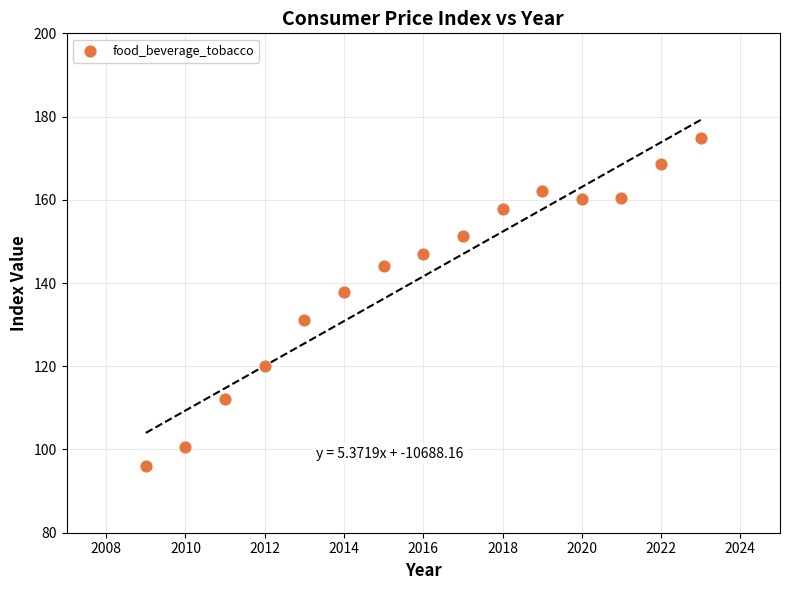

What is the range of X values (max minus min)?

14.0